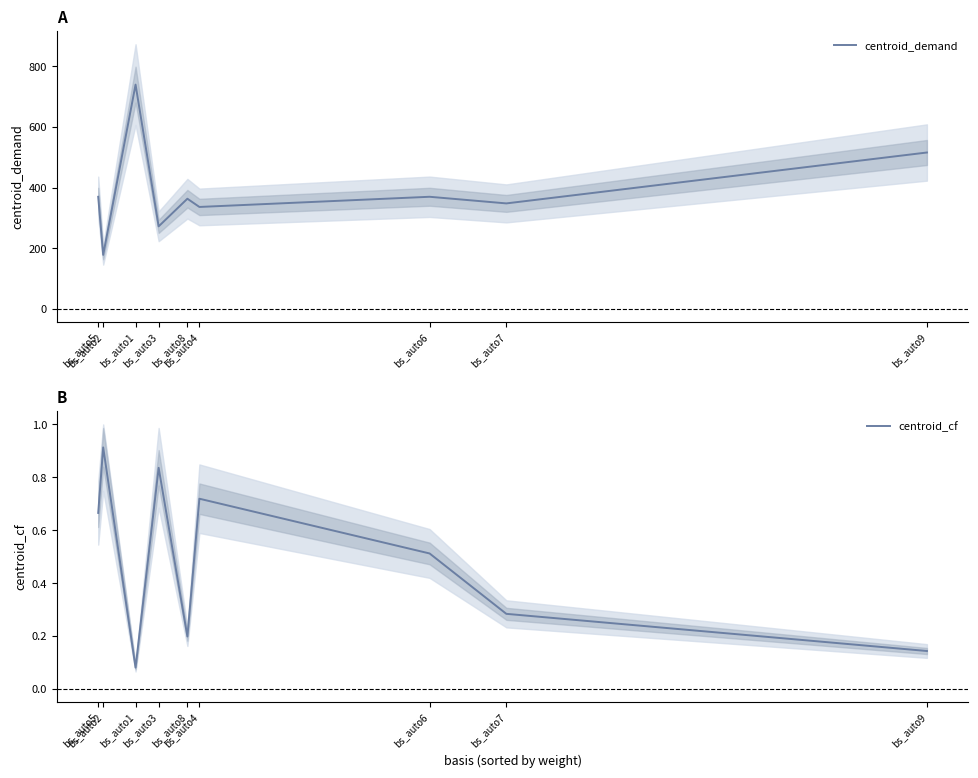

What value does the centroid_cf series have at bs_auto9?

0.1